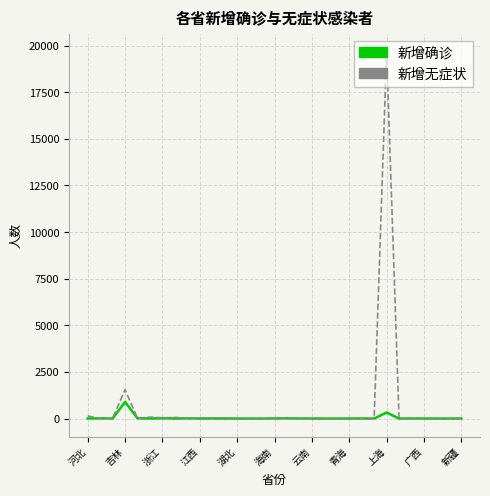

True or false: 新增无症状 has more than 0 interior local peaks.

True